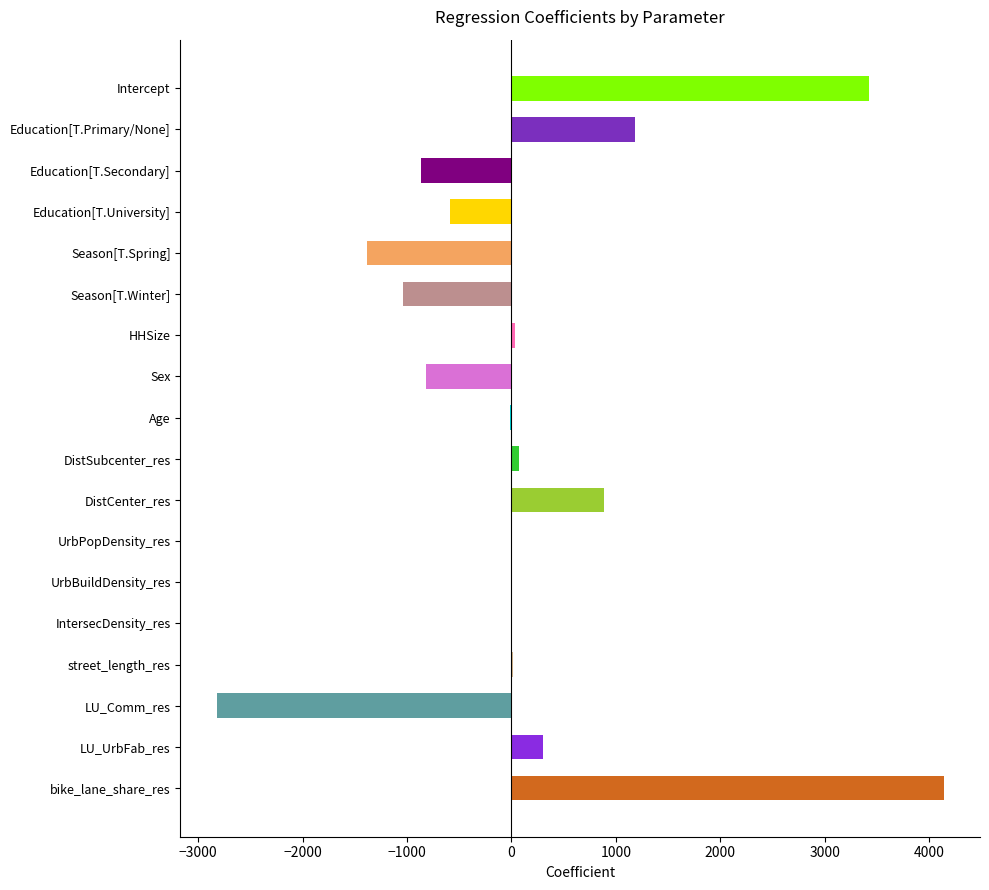

Are the bars horizontal?

Yes